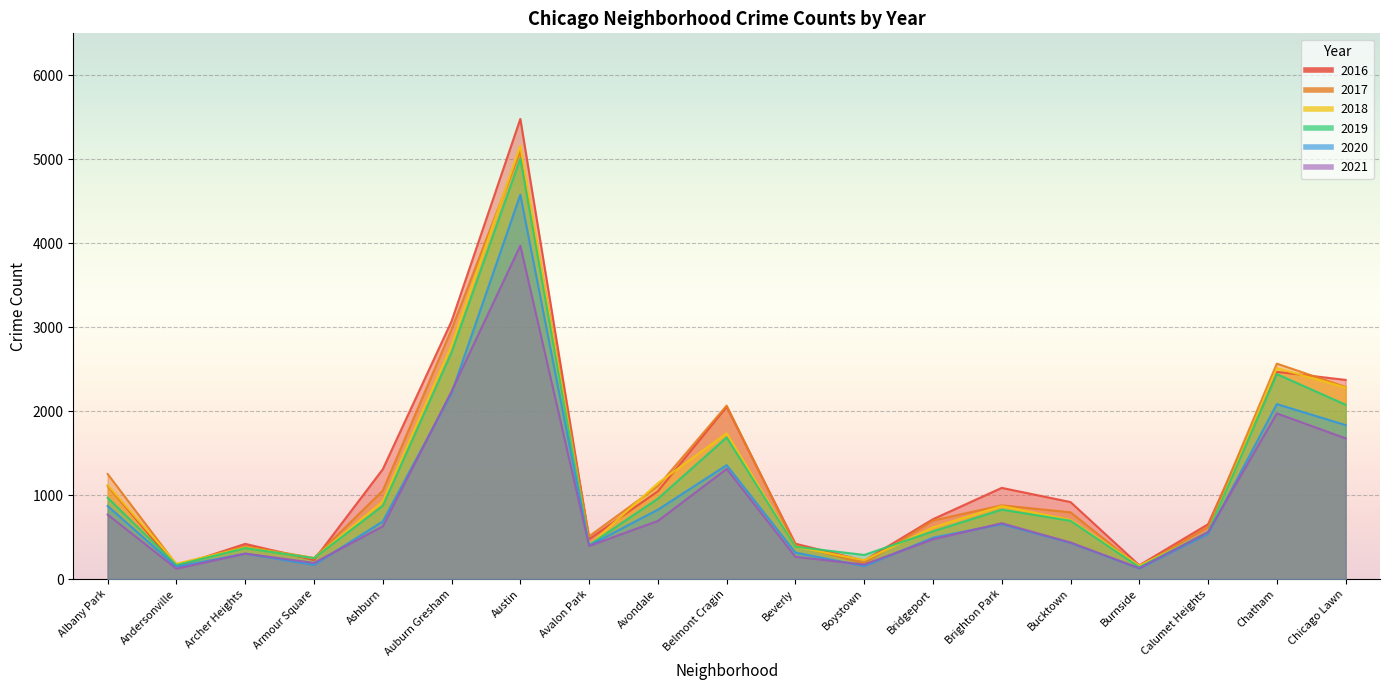

True or false: 2021 and 2017 intersect in this chart.

False